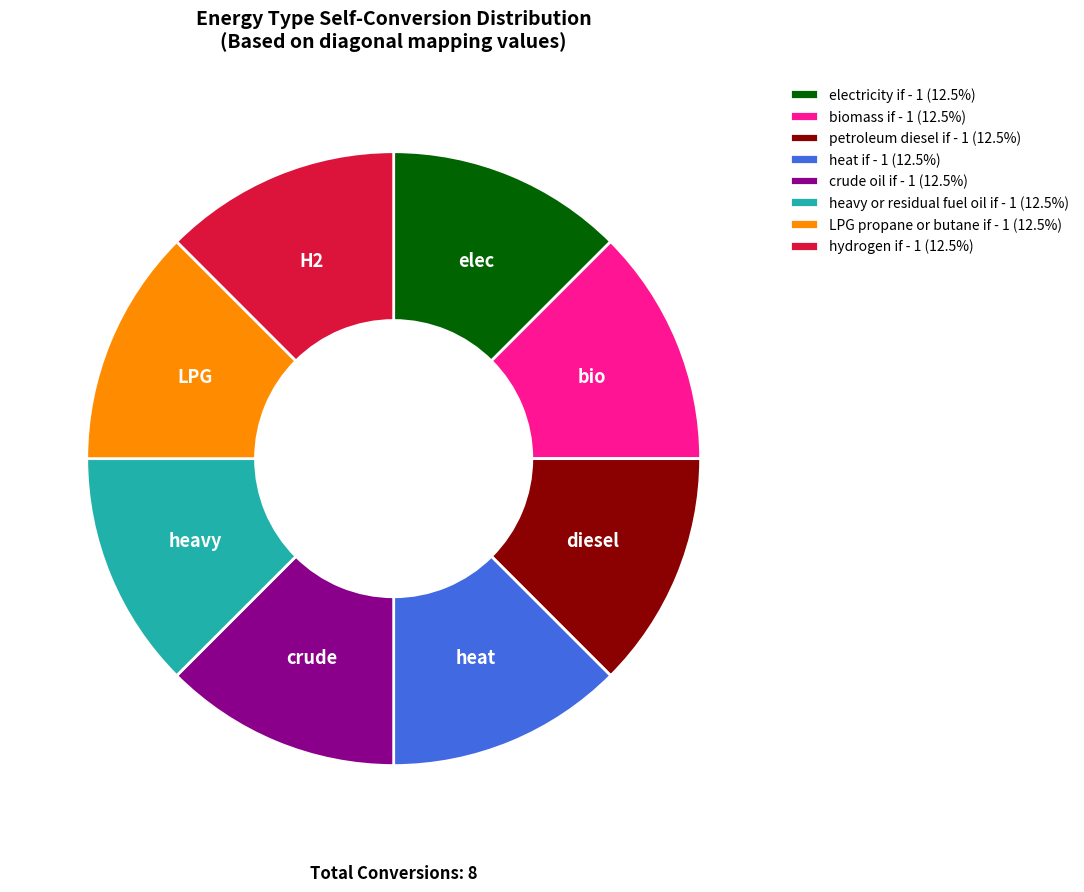

What is the ratio of the value at electricity if - 1 (12.5%) to the value at crude oil if - 1 (12.5%)?

1.0